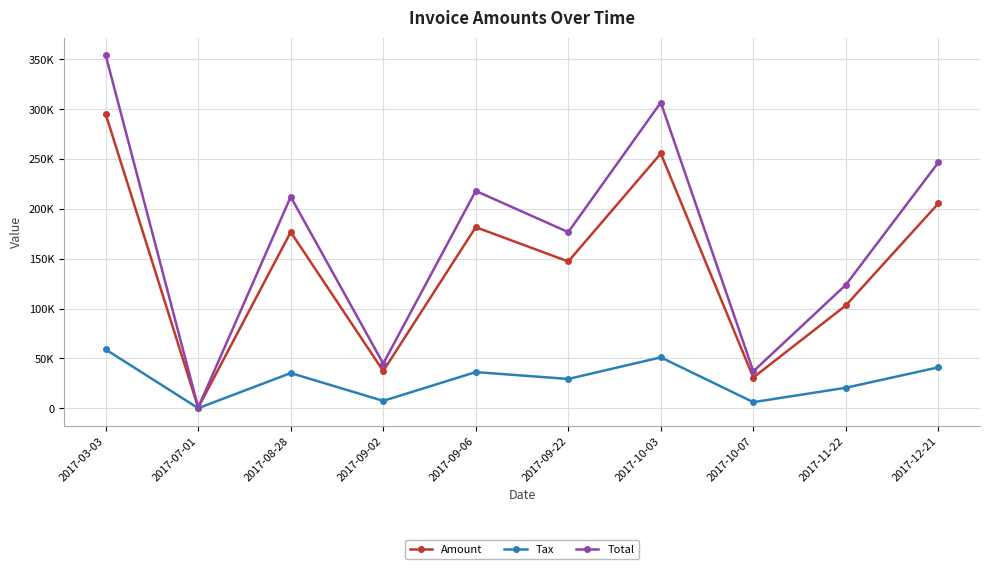

True or false: Amount and Tax intersect in this chart.

False